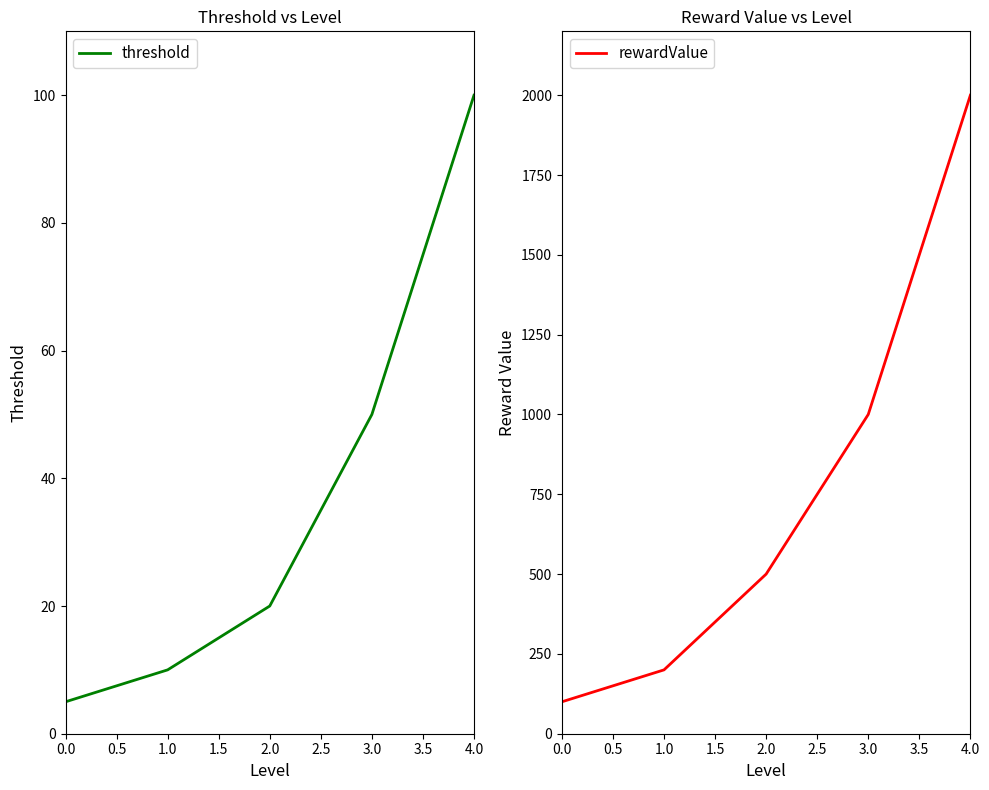

What is the sum of all threshold values?

185